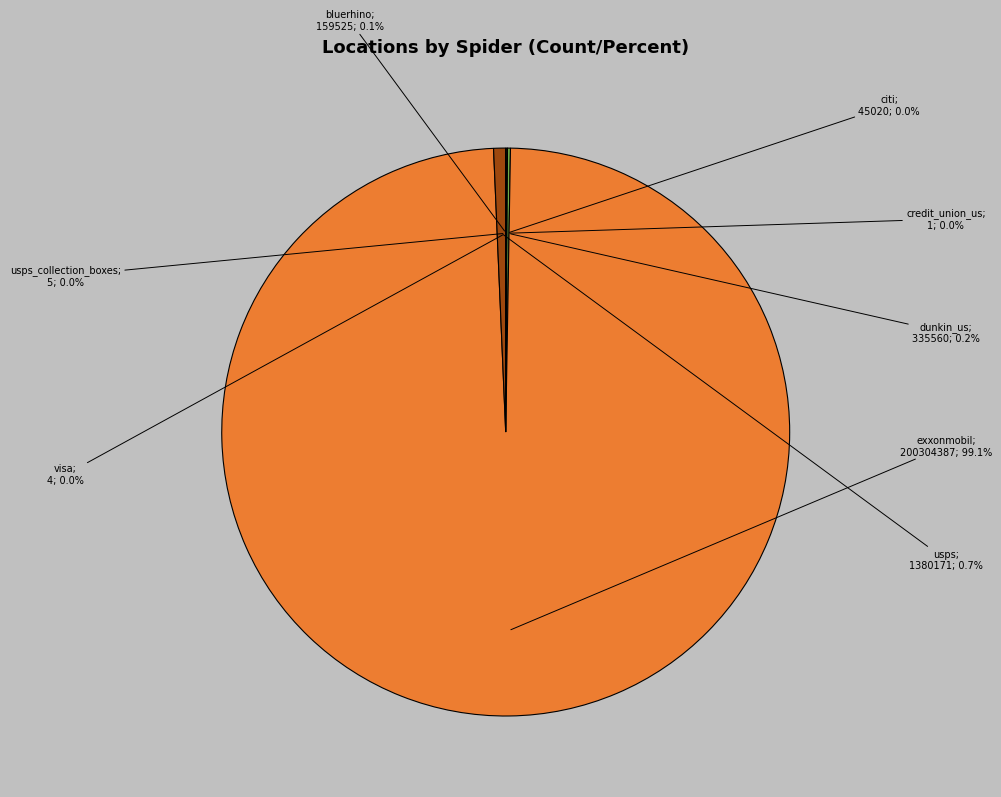

What is the change in value from citi to dunkin_us?

+290540